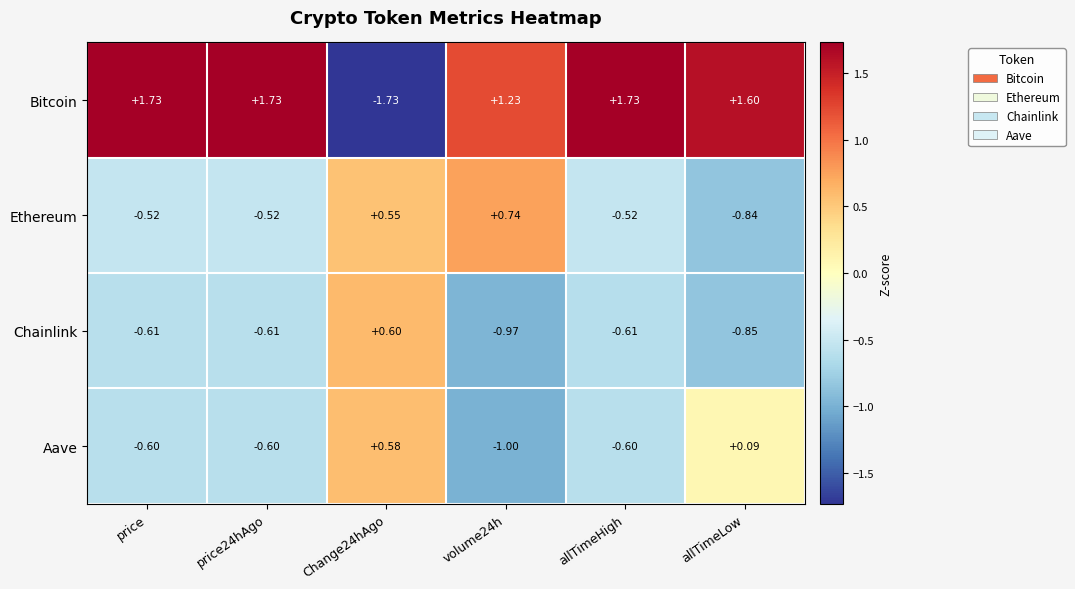

Which series has the widest spread of values?

Bitcoin